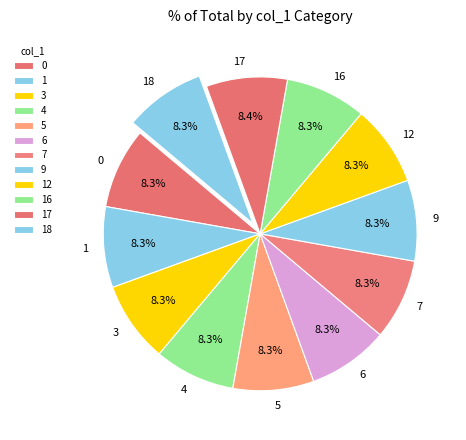

Does 0 account for over 50% of the chart?

No